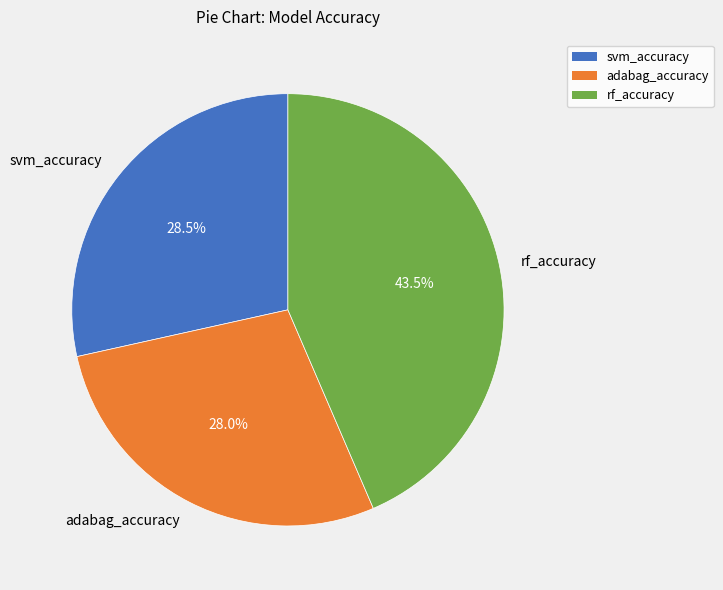

Which slice is the largest?

rf_accuracy